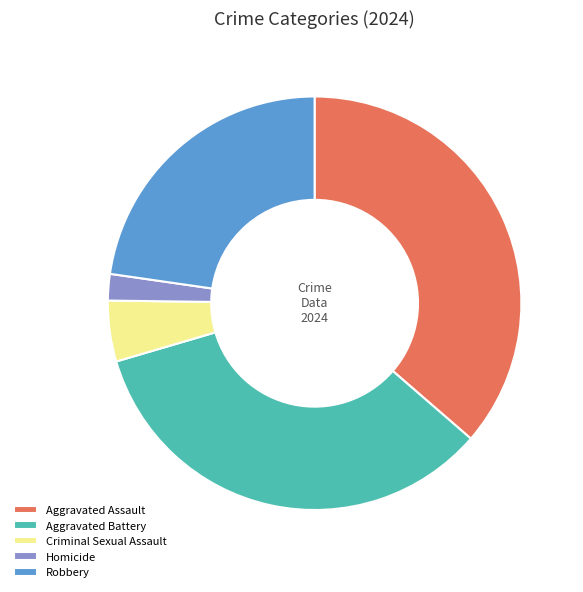

How many segments does this pie chart have?

5